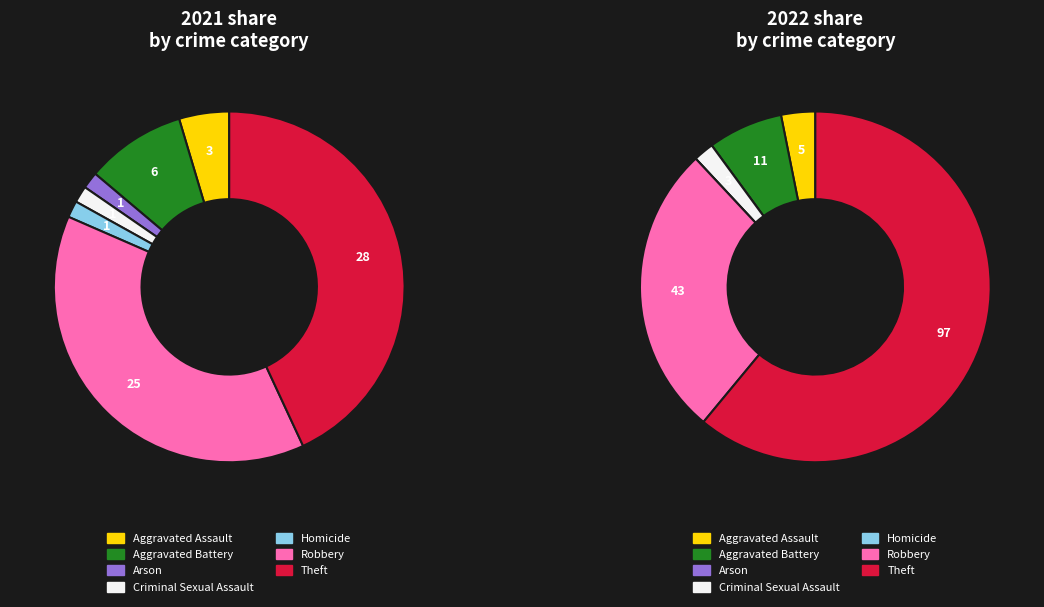

Count the number of slices in the pie.

7